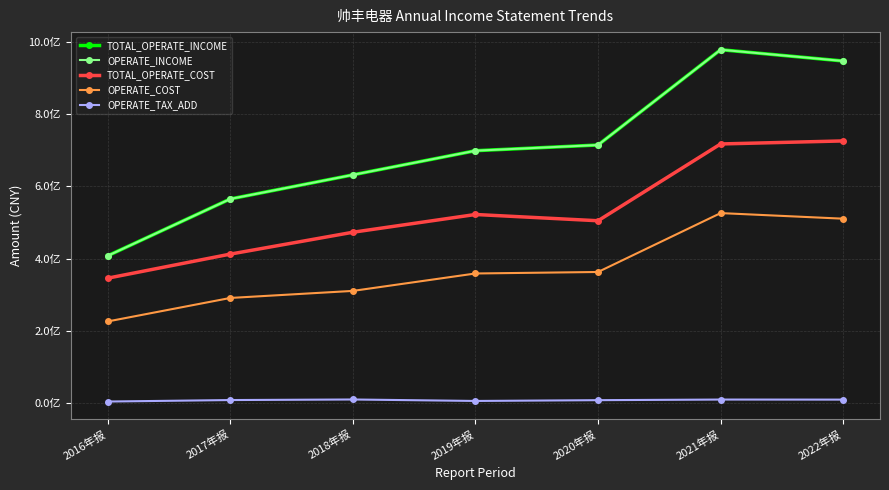

Is this an area chart (filled region under the line)?

No